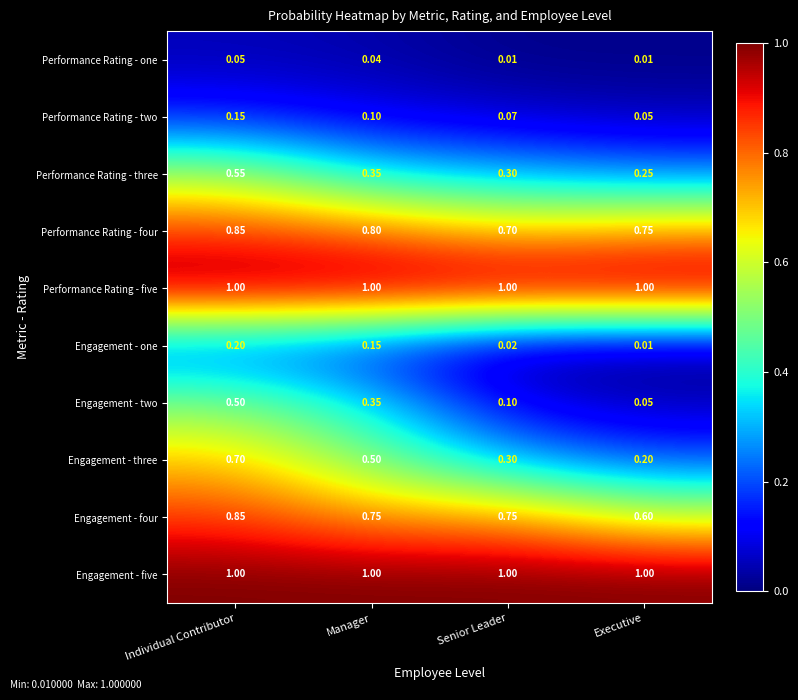

Which series changed the most between Senior Leader and Executive?

Engagement - four